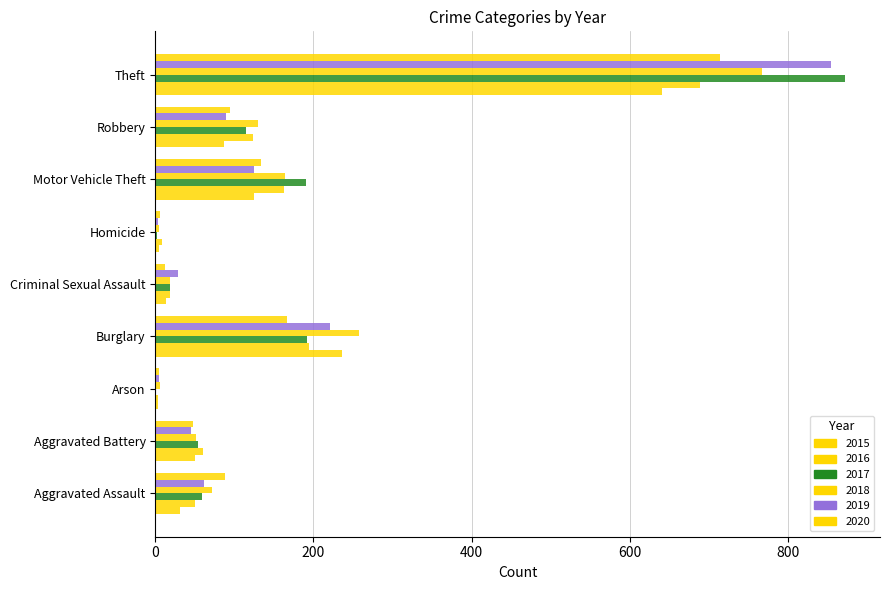

Count the number of data series in this chart.

6